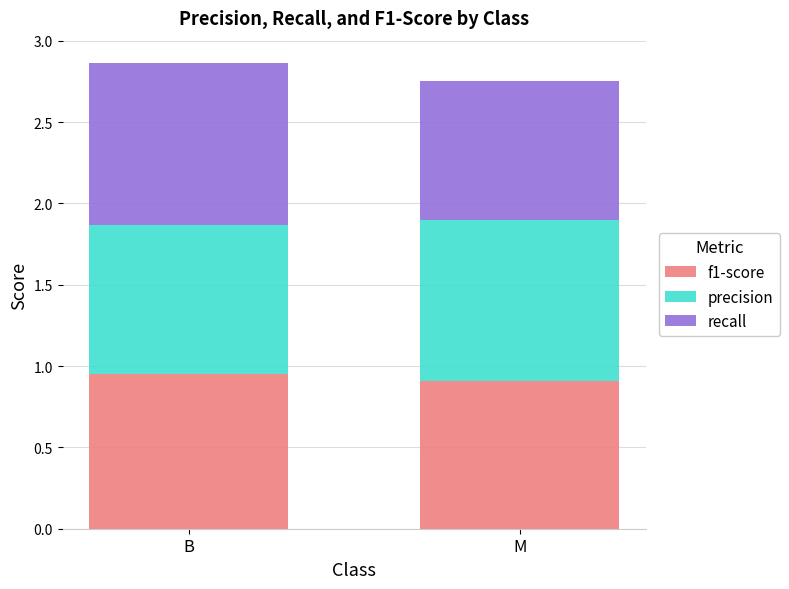

What is the total value across all series at B?

2.9